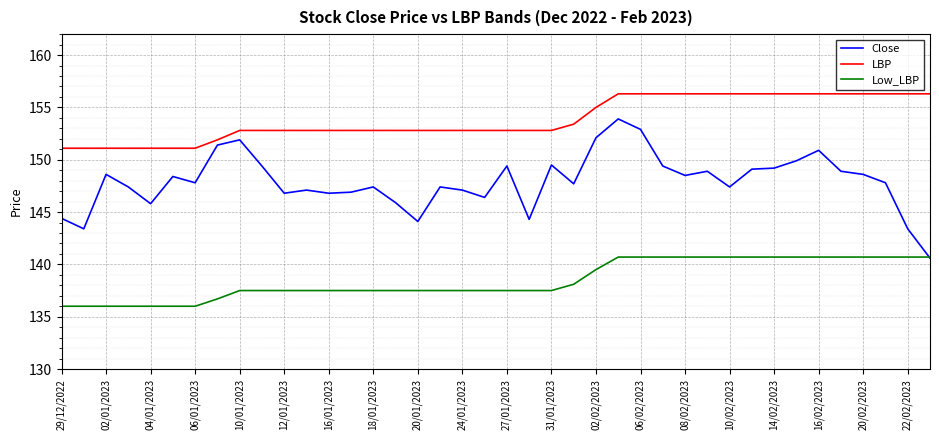

Which series has the largest total across all categories?

LBP